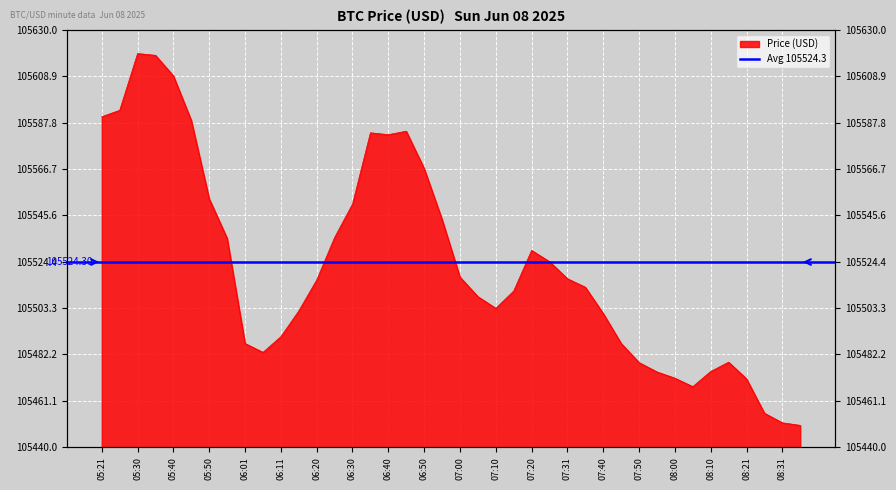

What is the change in value from 06:50 to 07:55?

-92.6